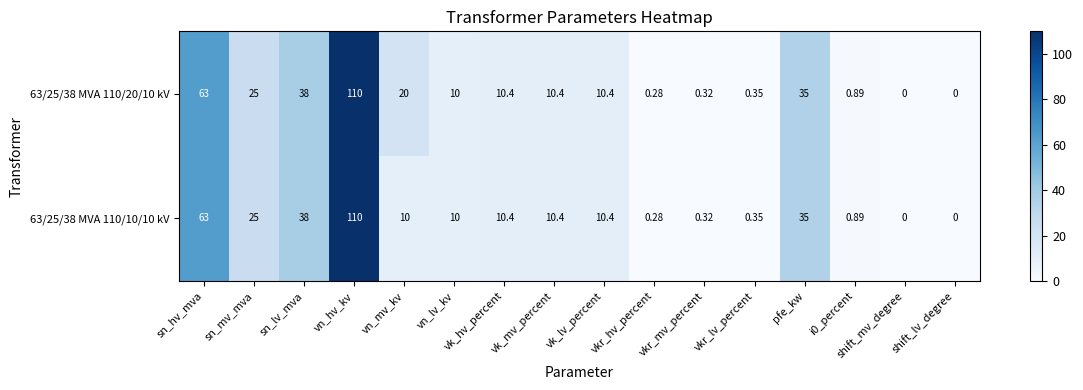

At which label is 63/25/38 MVA 110/20/10 kV closest to 55?

sn_hv_mva